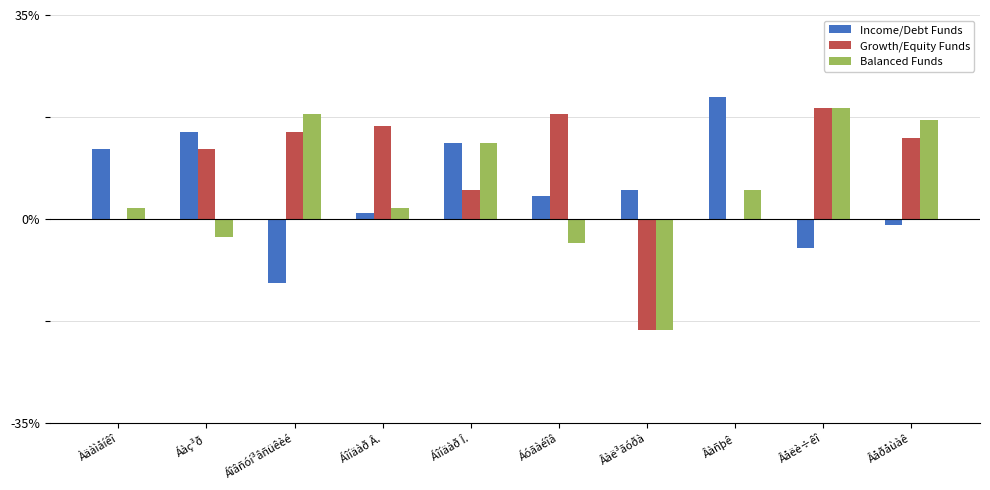

What is the maximum value for Growth/Equity Funds?

19